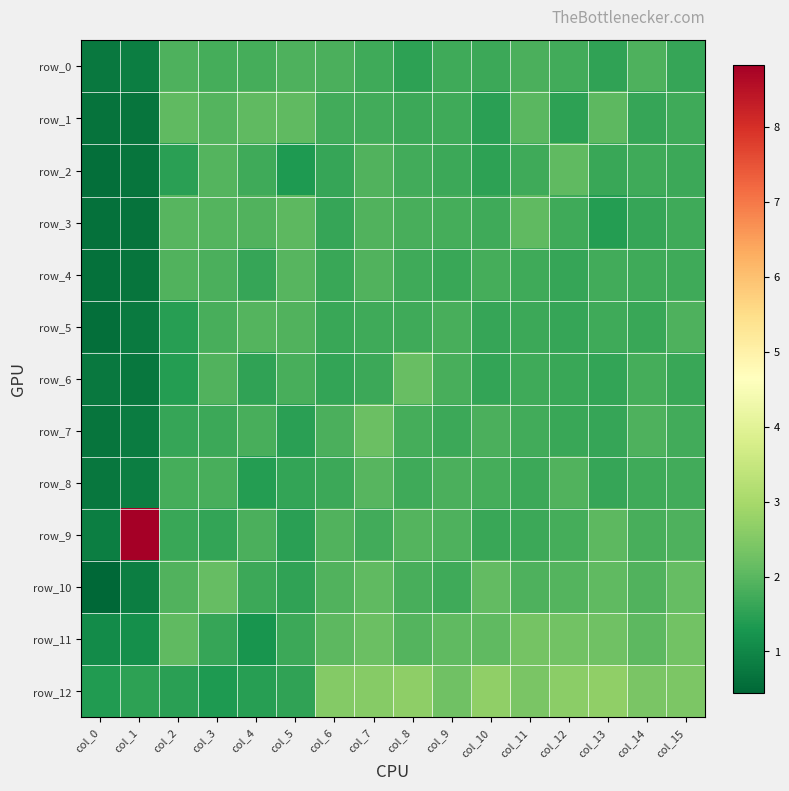

At which category does the chart reach its minimum across all series?

col_0